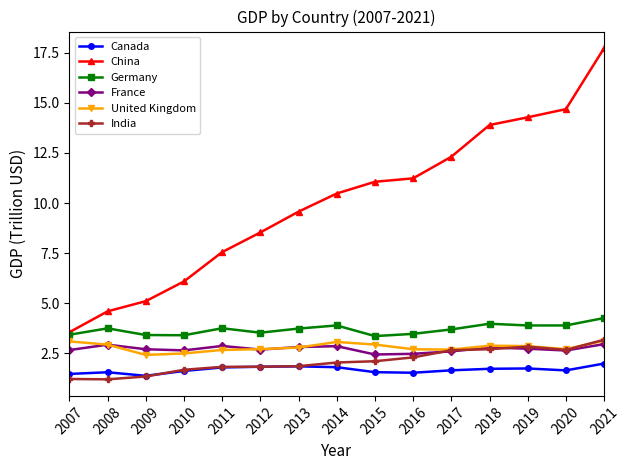

Is the value of China at 2018 greater than the value of France at 2008?

Yes